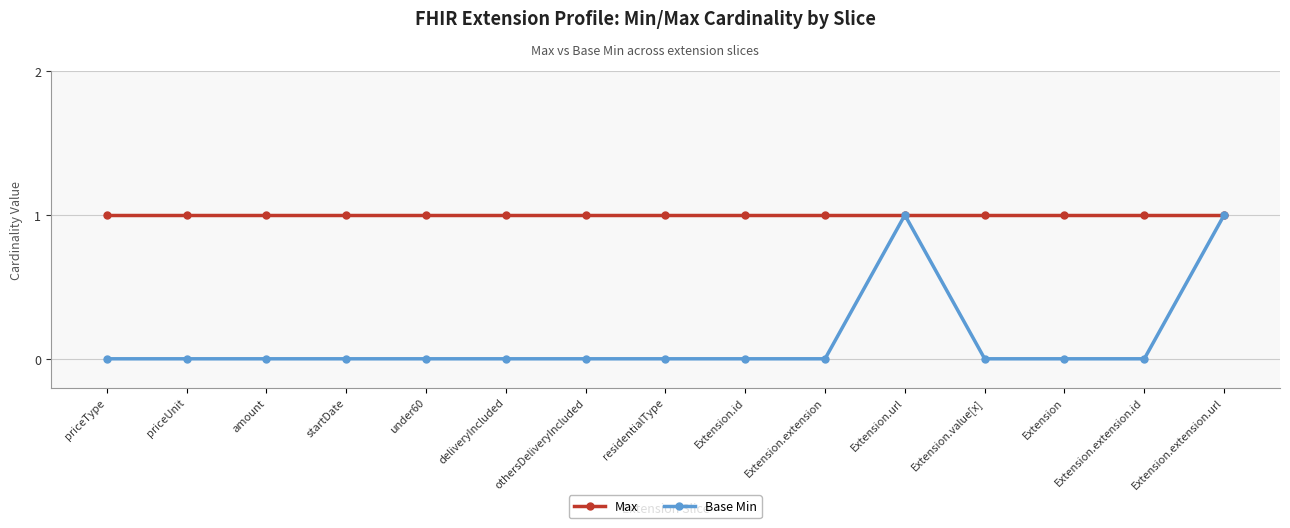

The value of Base Min at Extension.url is 1. True or false?

True